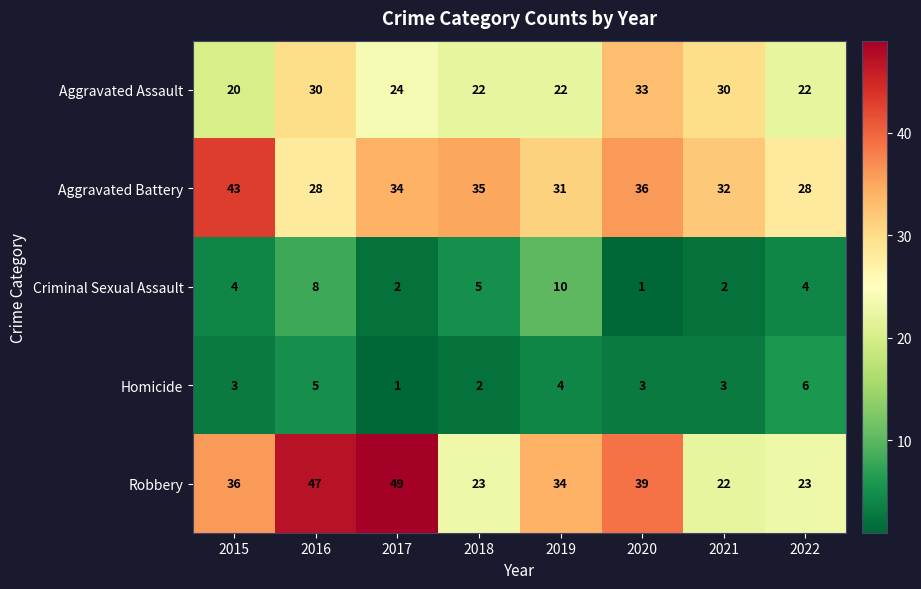

The value of Homicide at 2015 is 4. True or false?

False